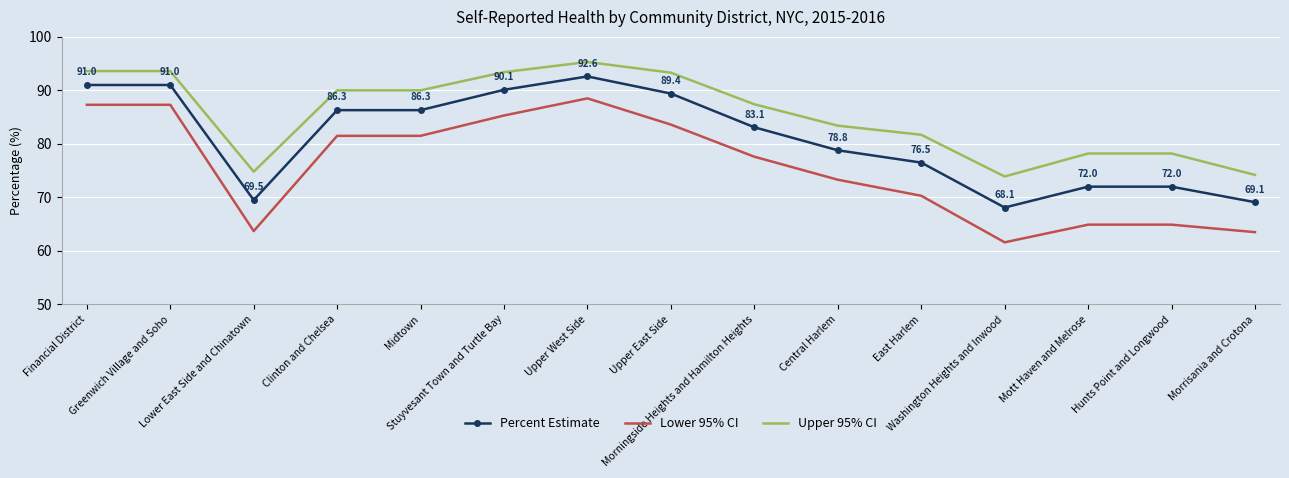

What position from the left is Lower East Side and Chinatown?

3